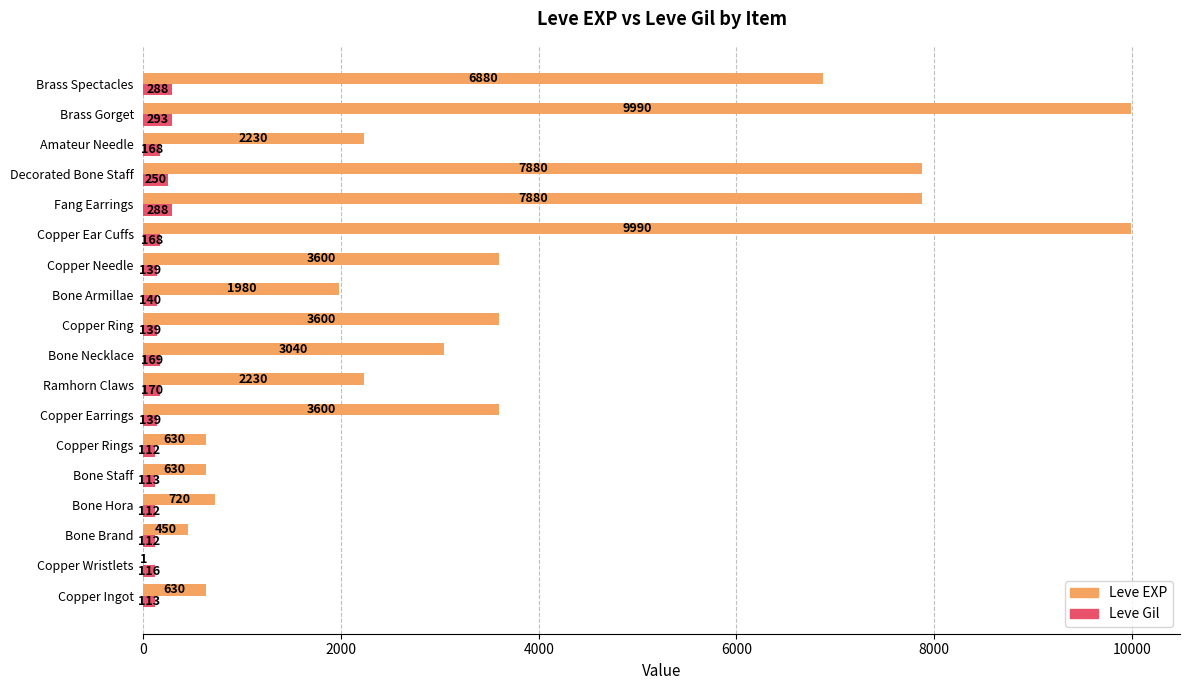

At which label is Leve Gil closest to 202?

Ramhorn Claws